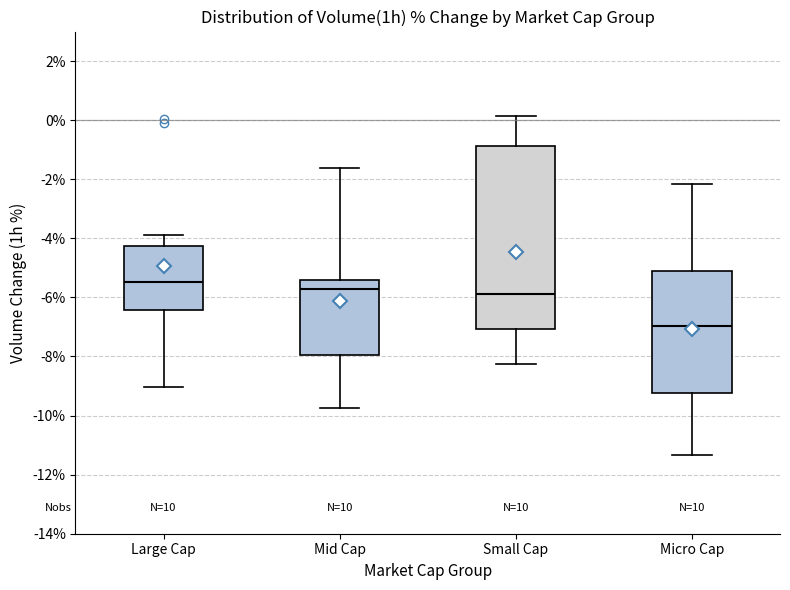

Reading left to right, read every box against the y-axis: the position of its median line, the range the box covers, and the ends of its whiskers. The values are not printed on the chart, so give them approximately, as read against the axis.

Large Cap: median -5.4, box -6.4 to -4.2, whiskers -9.0 to -3.8
Mid Cap: median -5.8, box -8.0 to -5.4, whiskers -9.8 to -1.6
Small Cap: median -5.8, box -7.0 to -0.8, whiskers -8.2 to 0.2
Micro Cap: median -7.0, box -9.2 to -5.2, whiskers -11.4 to -2.2